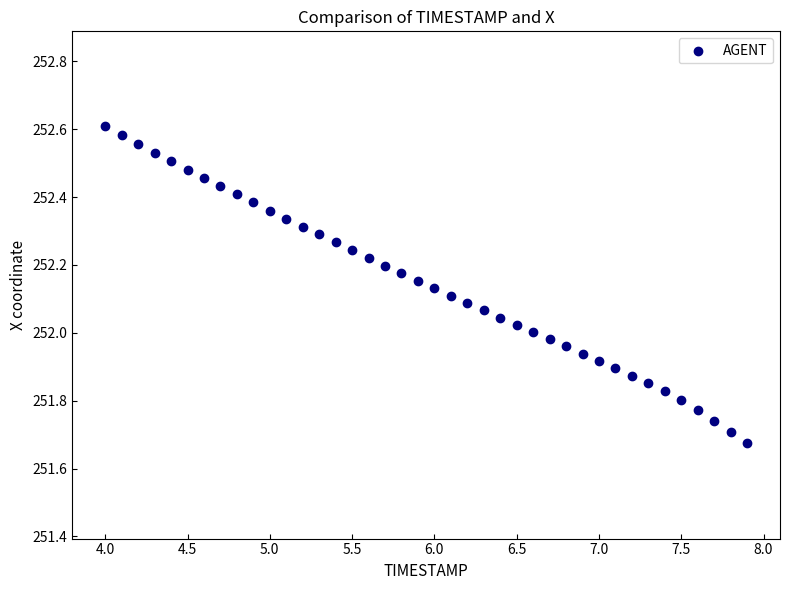

What is the range of X values (max minus min)?

3.9